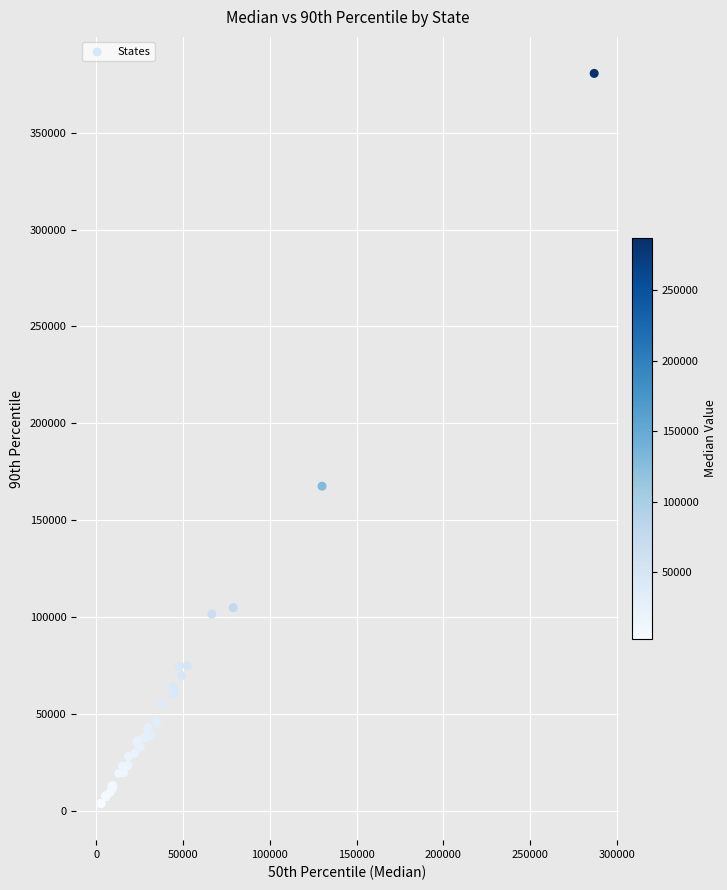

What Y value in the scatter plot is closest to 192079?

167477.1